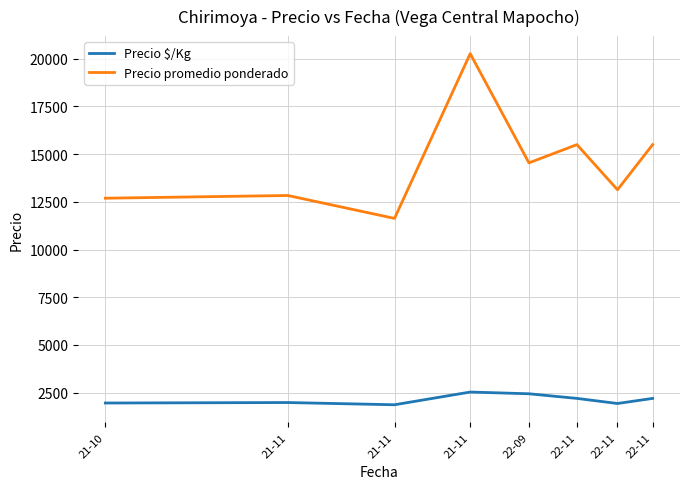

Which series has the largest total across all categories?

Precio promedio ponderado